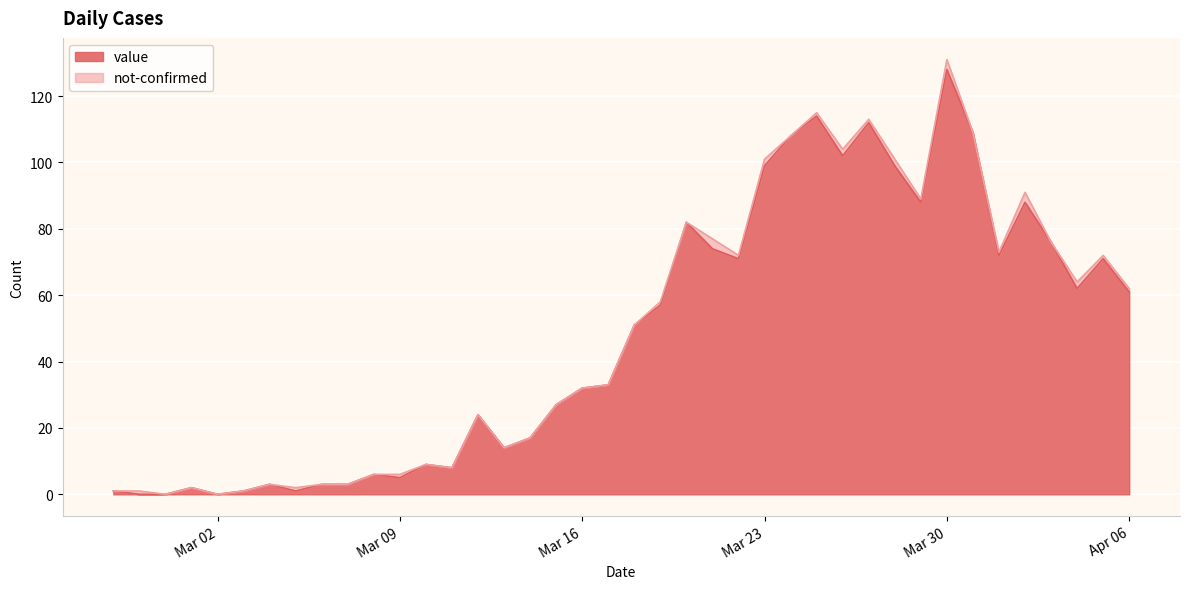

At which category is the sum across all series the highest?

Mar 30